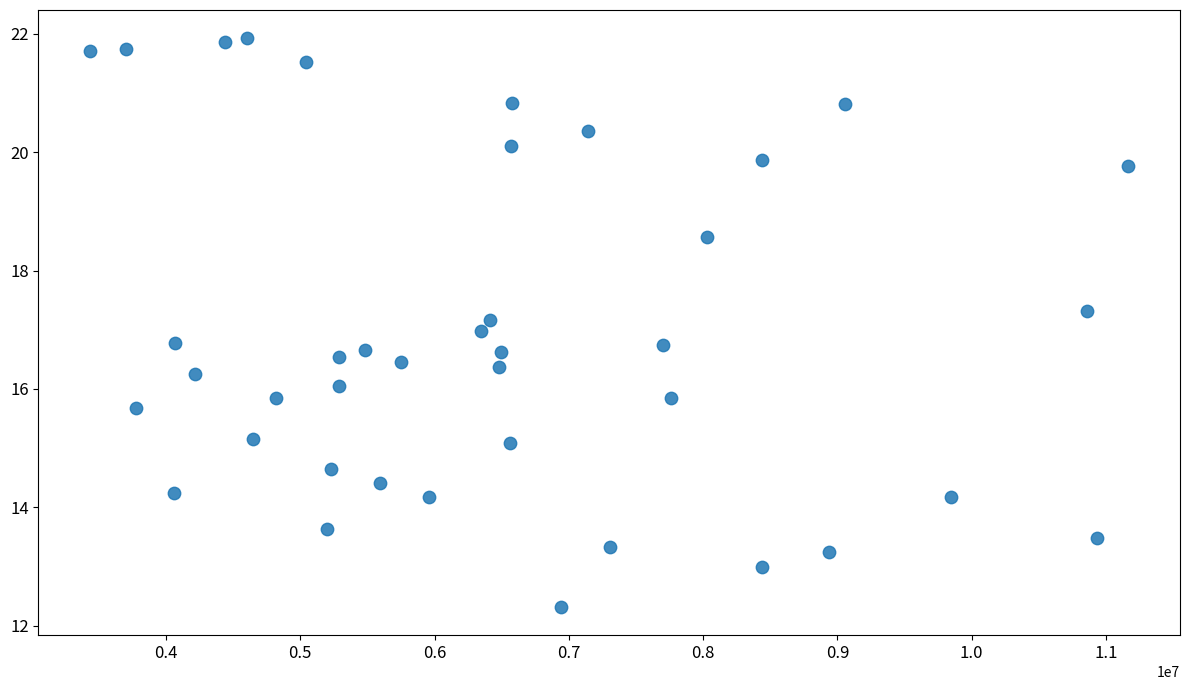

What is the range of X values (max minus min)?

7728600.0